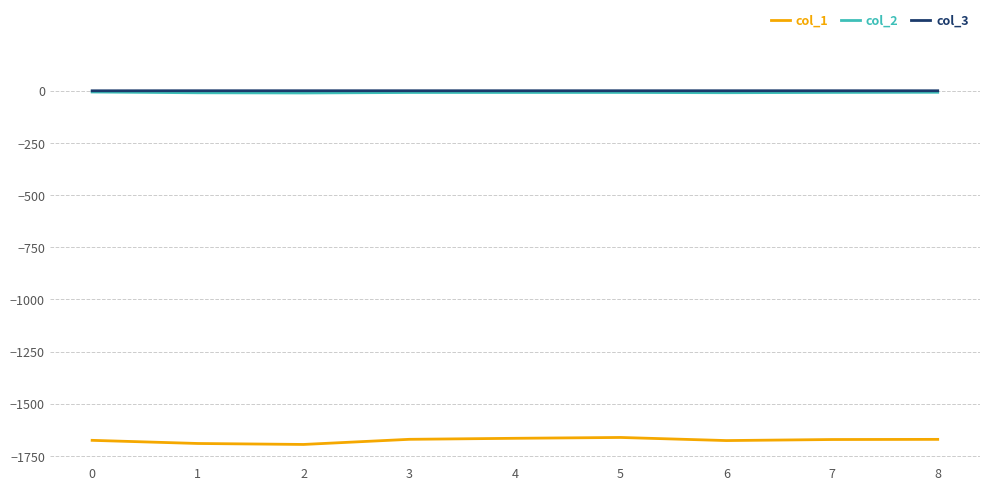

What is the difference between the highest and lowest values at 6?

1676.5